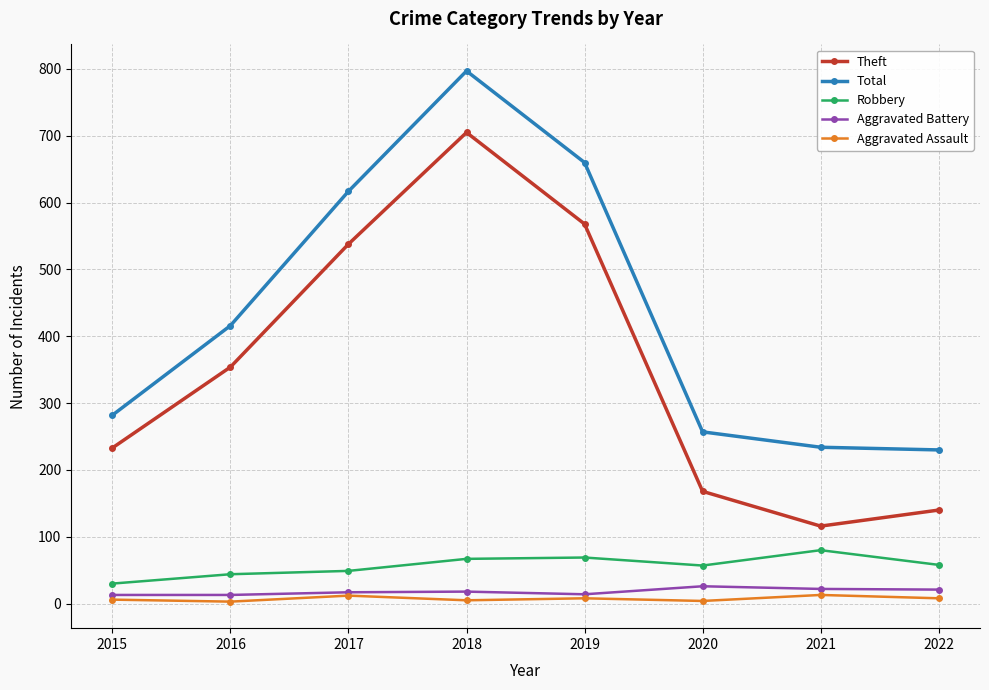

What is the total value across all series at 2016?

830